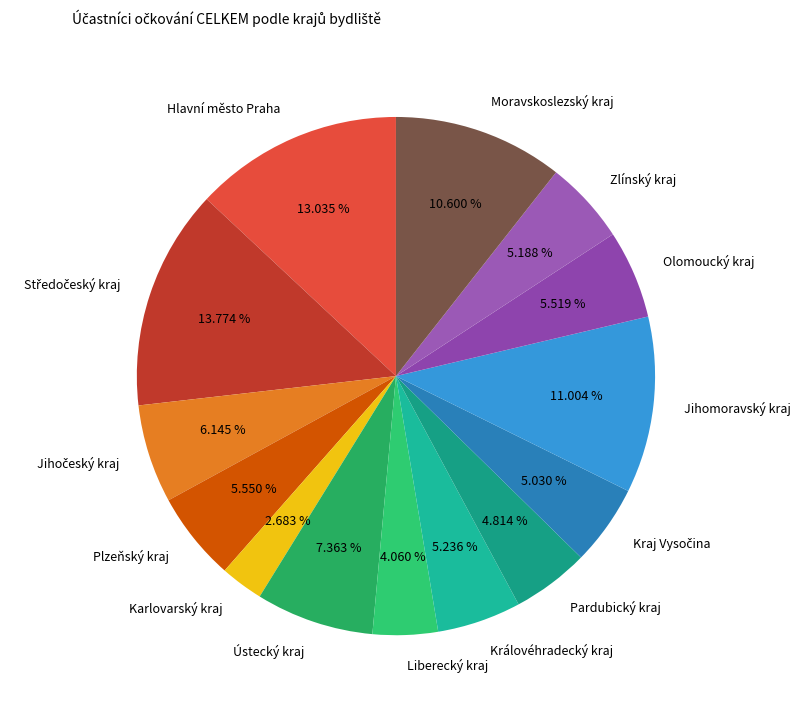

Is there a majority slice in this chart?

No